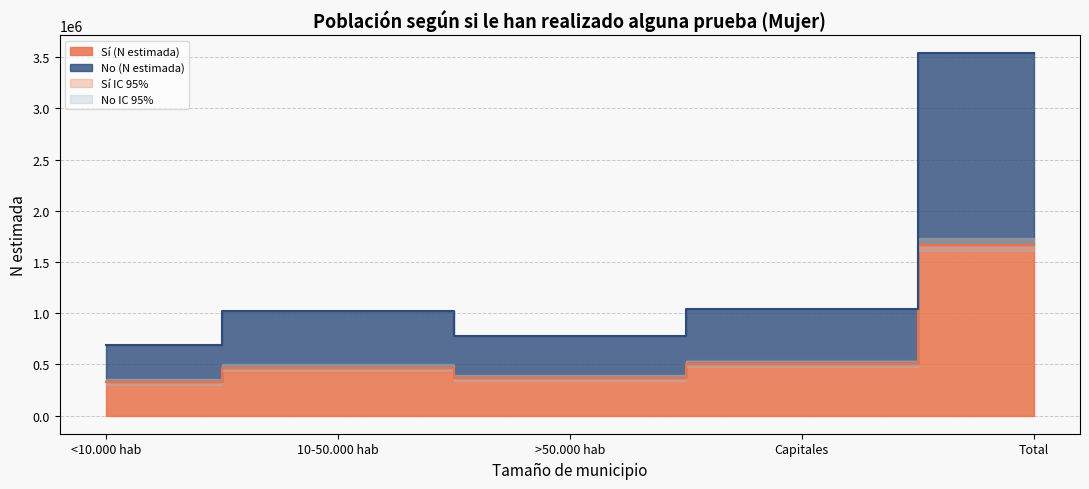

The No (lím sup IC) series shows 391046 at <10.000 hab. True or false?

True